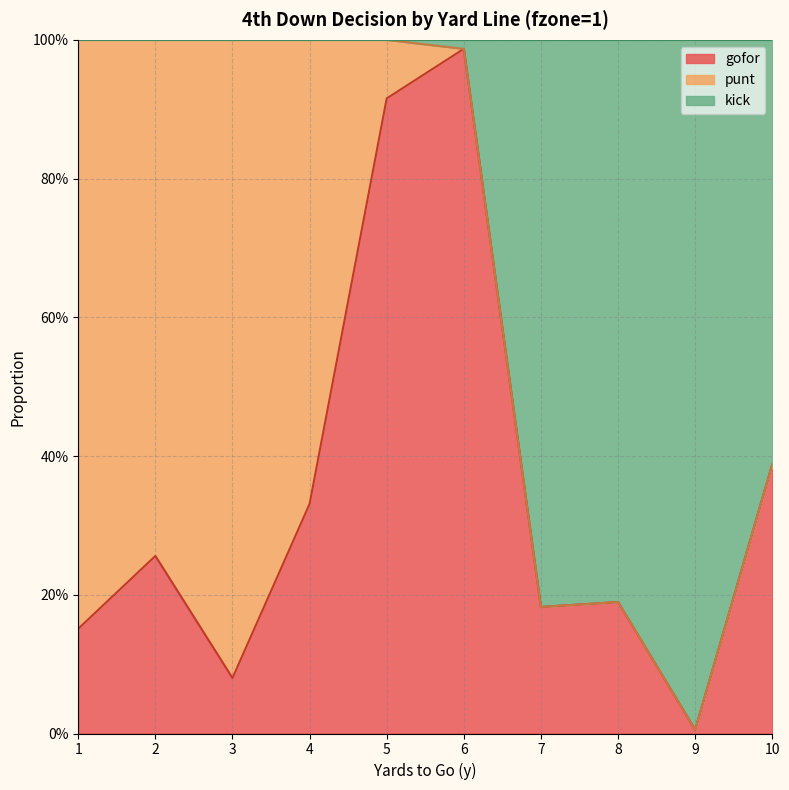

The value of gofor at 8 is 0.1. True or false?

False